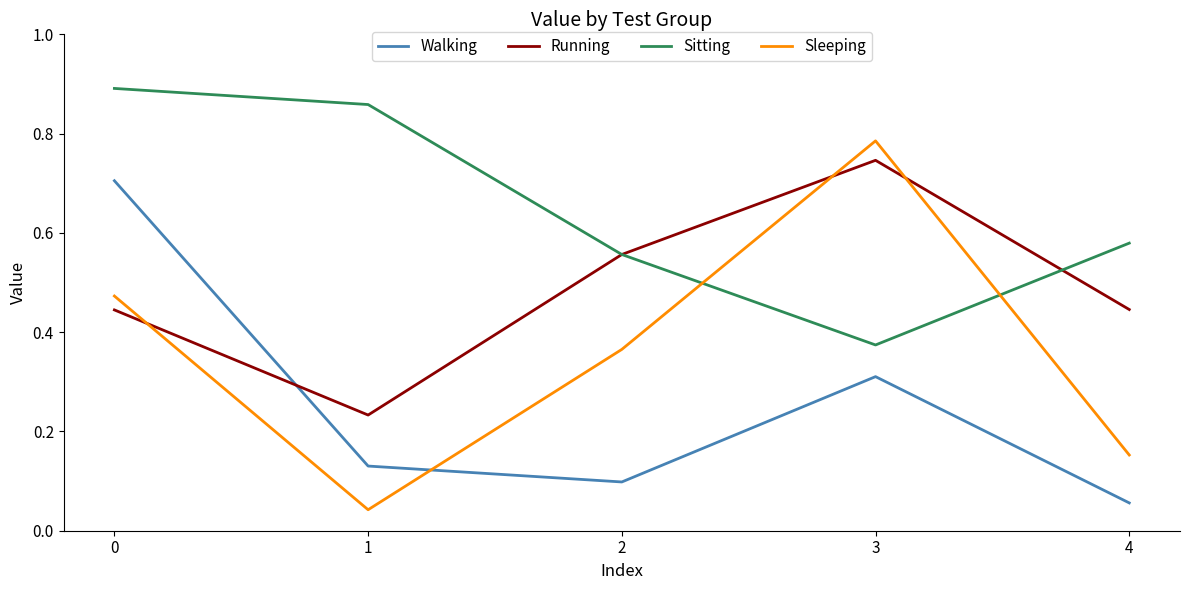

At 4, list the series in order from smallest to largest.

Walking, Sleeping, Running, Sitting